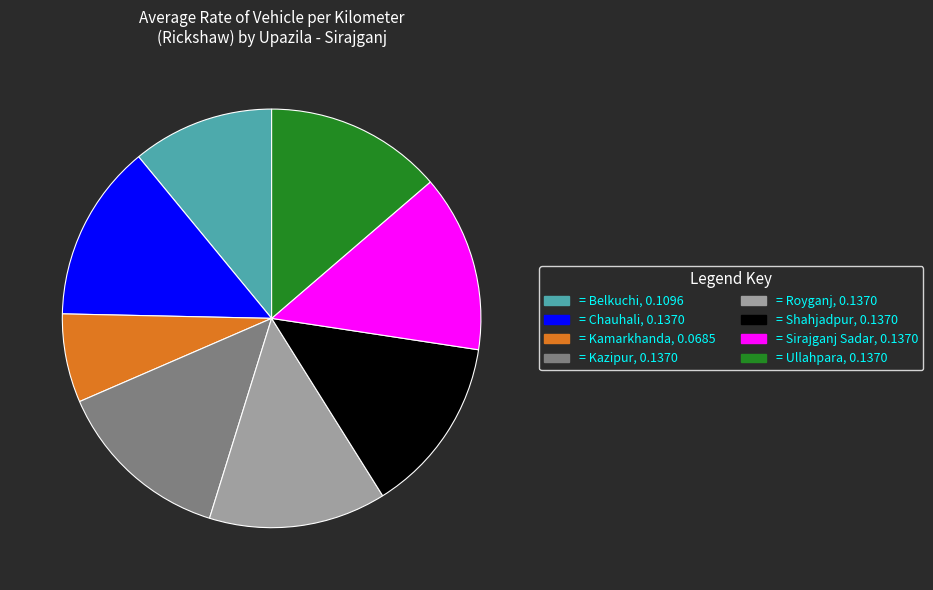

Is there a majority slice in this chart?

No